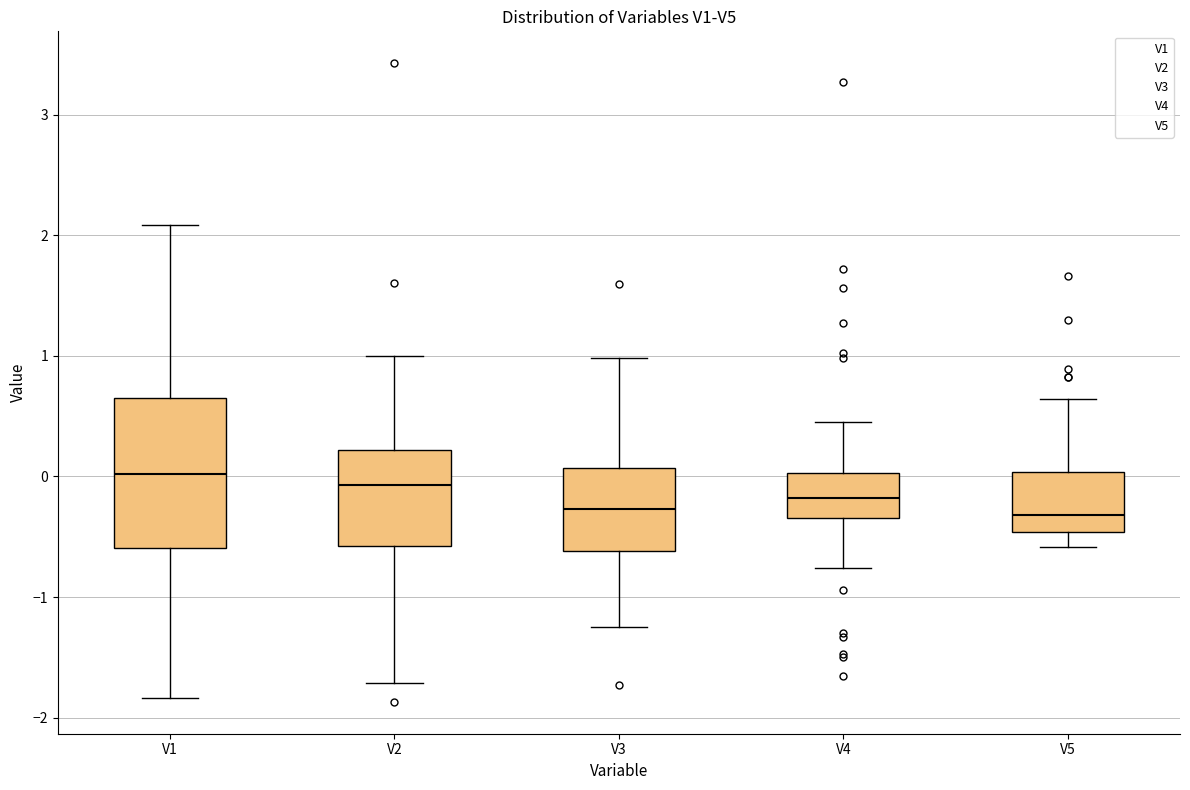

Which box is the tallest, from its lower edge to its upper edge?

V1